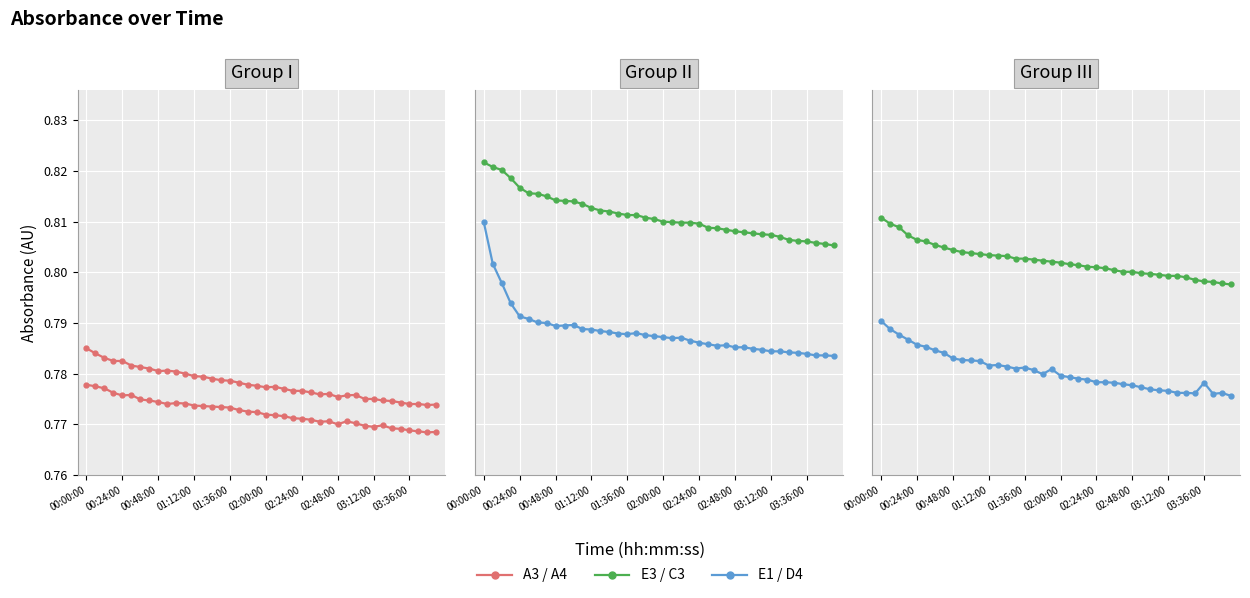

The value of A4 at 13 is 0.4. True or false?

False